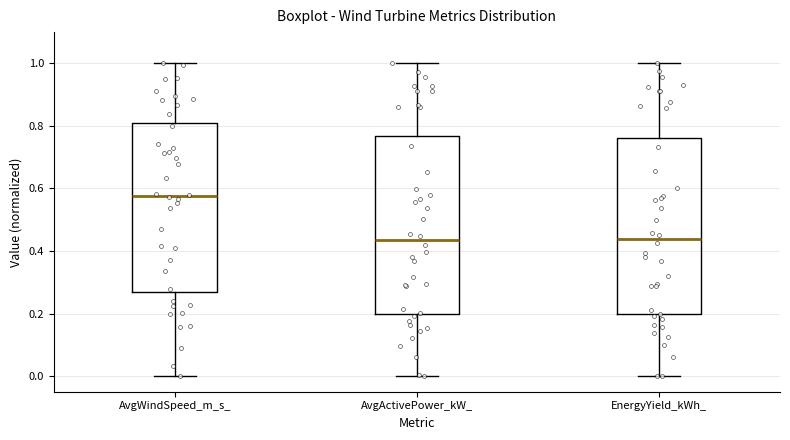

Reading left to right, transcribe this box plot: for each box, give where its median line is, the range the box spans, and where its two whiskers end, as read against the y-axis. The values are not printed on the chart, so give them approximately, as read against the axis.

AvgWindSpeed_m_s_: median 0.58, box 0.26 to 0.82, whiskers 0.00 to 1.00
AvgActivePower_kW_: median 0.44, box 0.20 to 0.76, whiskers 0.00 to 1.00
EnergyYield_kWh_: median 0.44, box 0.20 to 0.76, whiskers 0.00 to 1.00